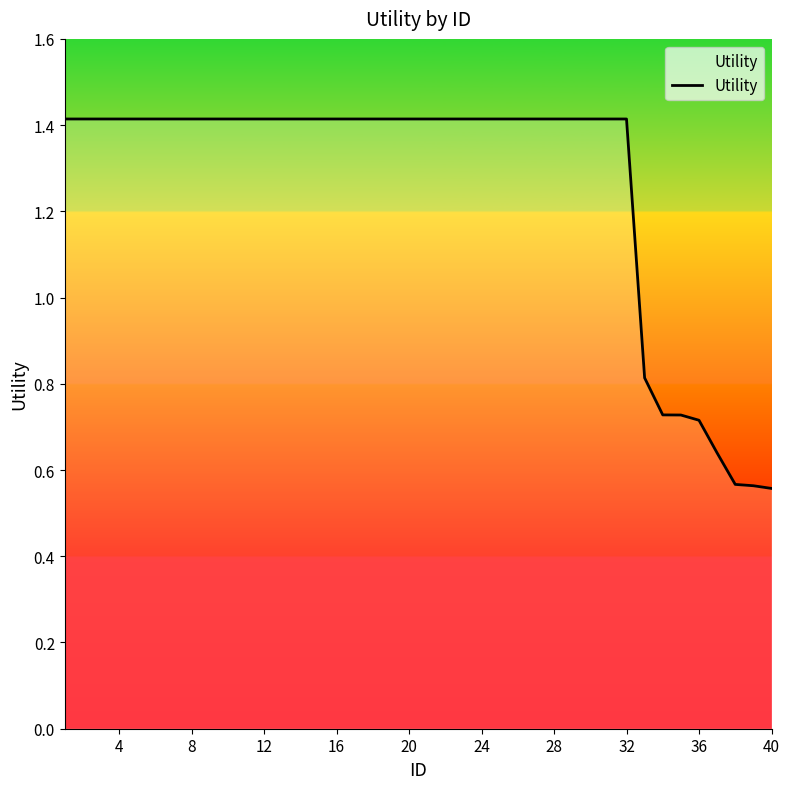

How many values exceed 1?

32